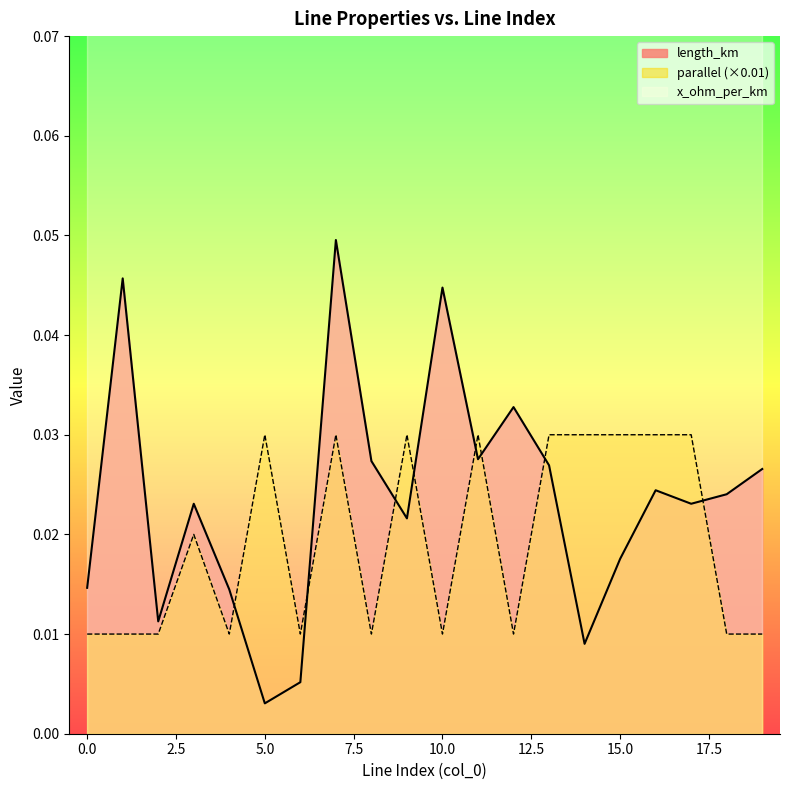

Which series ends up on top after the final intersection of length_km and parallel (×0.01)?

length_km